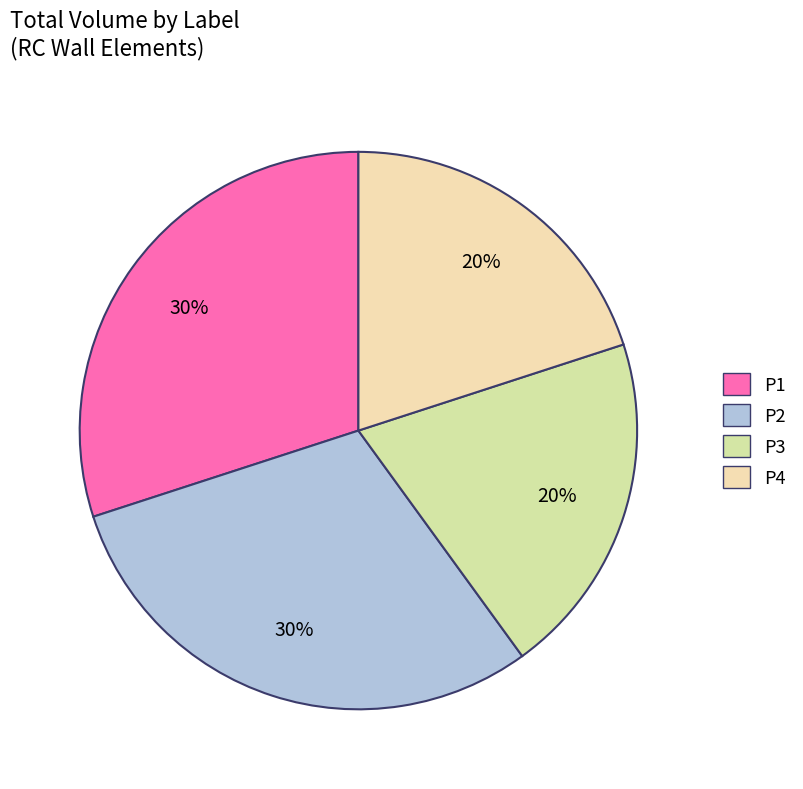

Is there any slice that represents more than half of the pie?

No